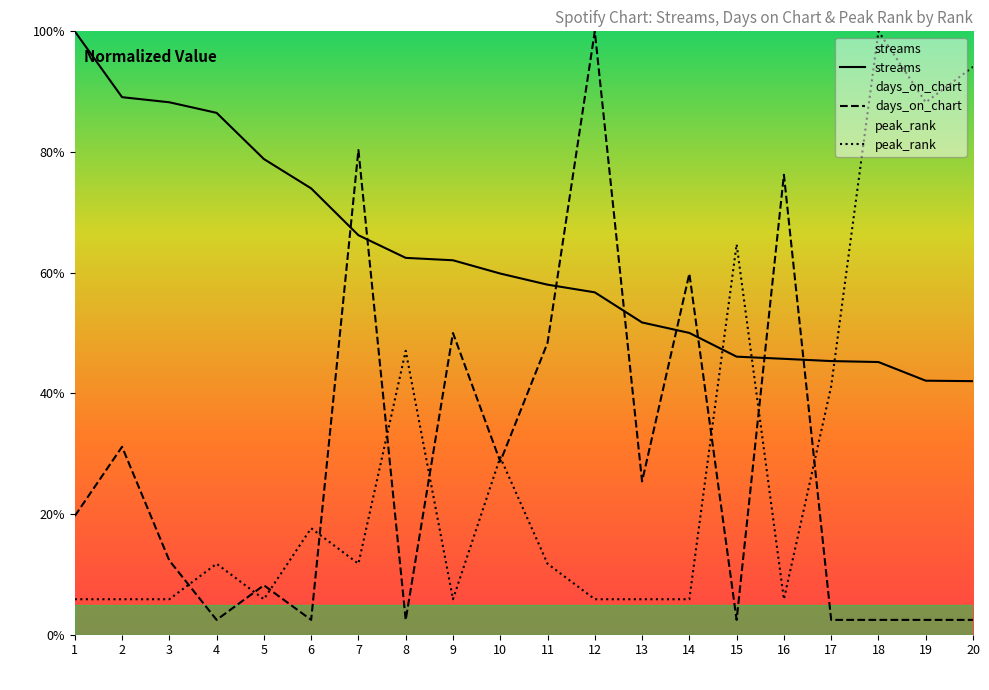

What is the difference between the highest and lowest values at 18?

97.5